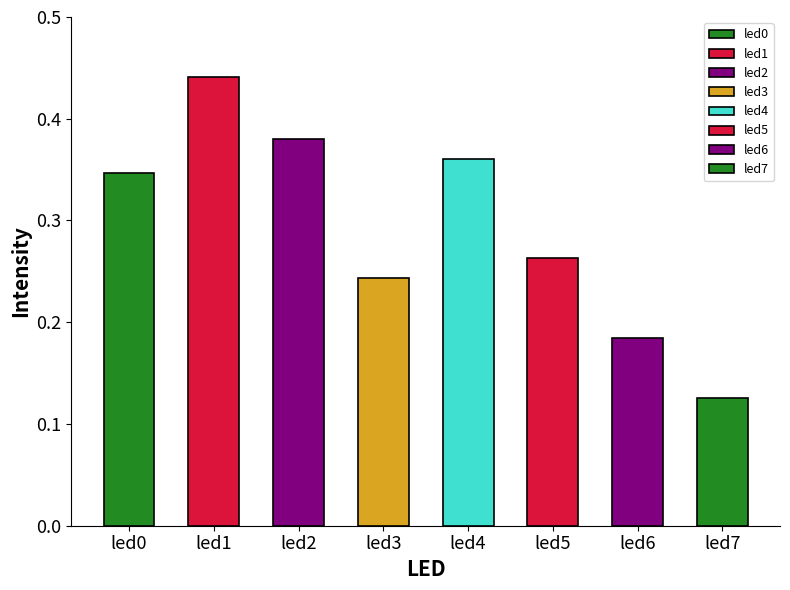

Rank the categories by value from lowest to highest.

led7, led6, led3, led5, led0, led4, led2, led1